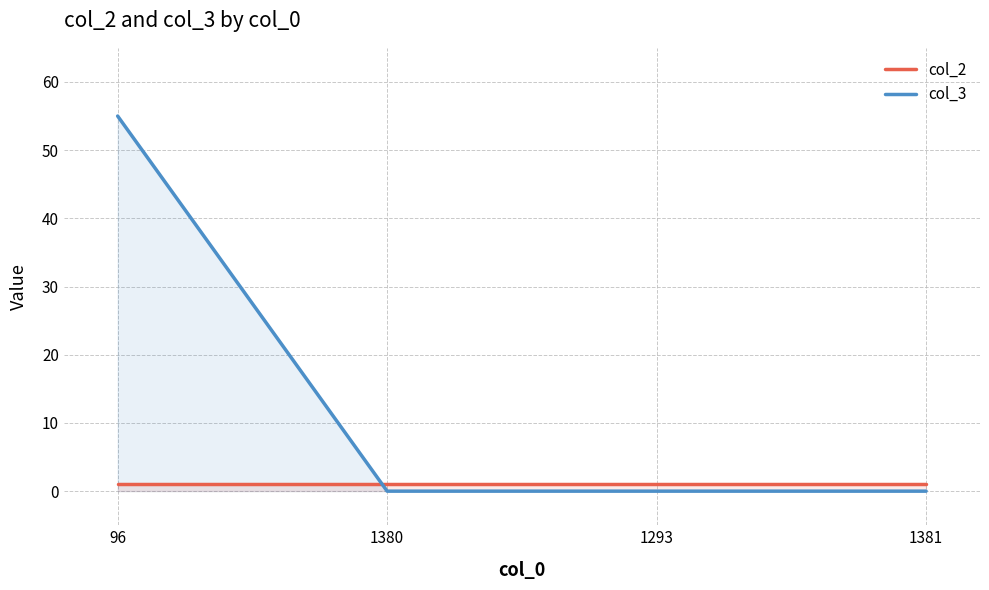

The col_3 series shows 0 at 1293. True or false?

True